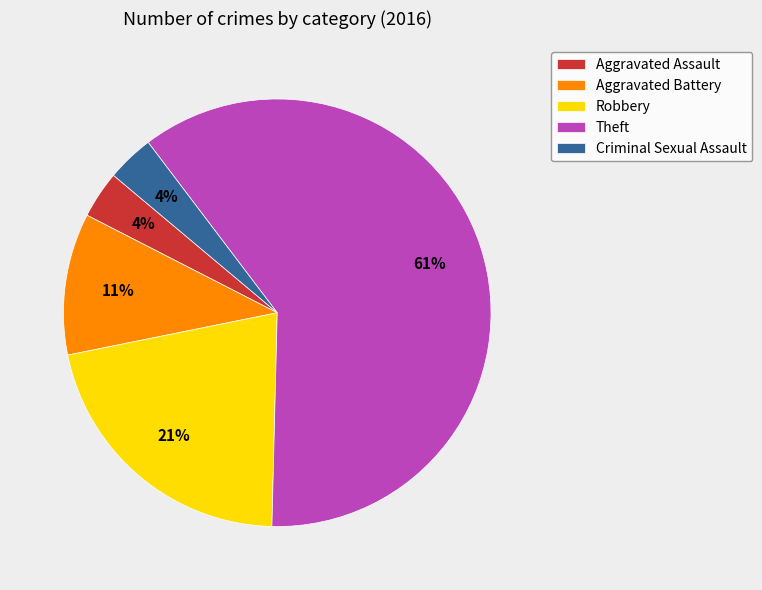

Which has a higher value, Theft or Aggravated Battery?

Theft